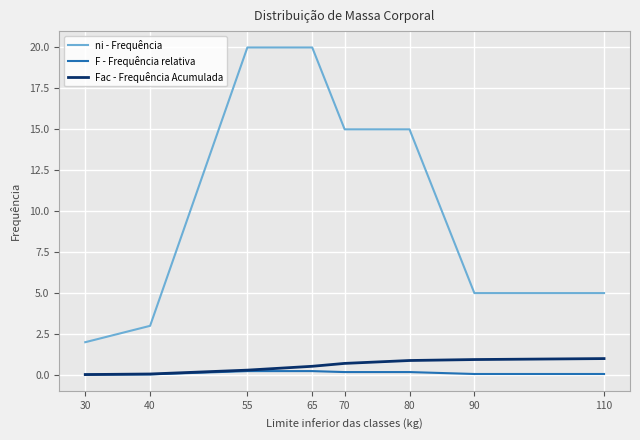

Which series has the largest range (max minus min)?

ni - Frequência